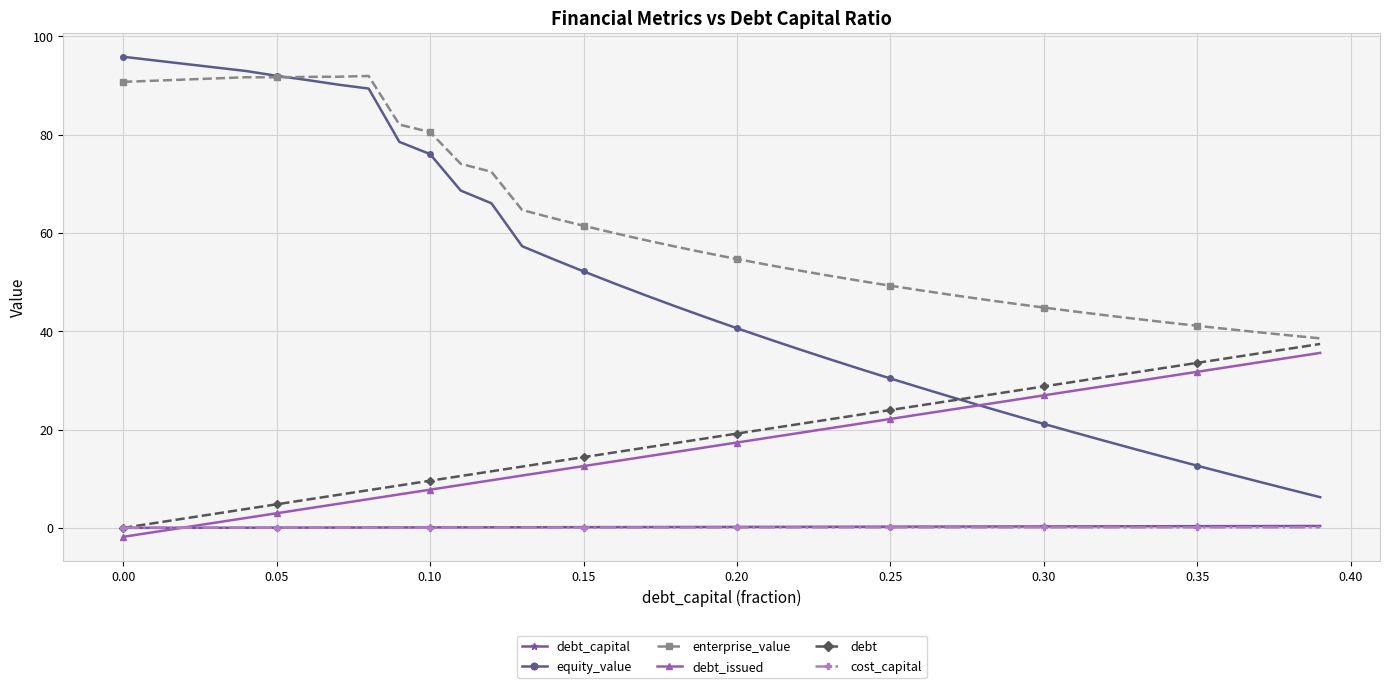

What is the maximum value shown in the chart?

95.8